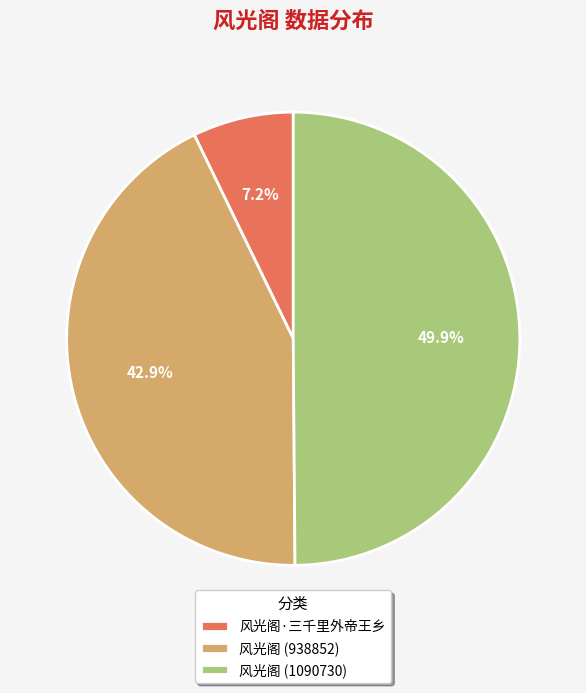

Which slice is the smallest?

风光阁·三千里外帝王乡